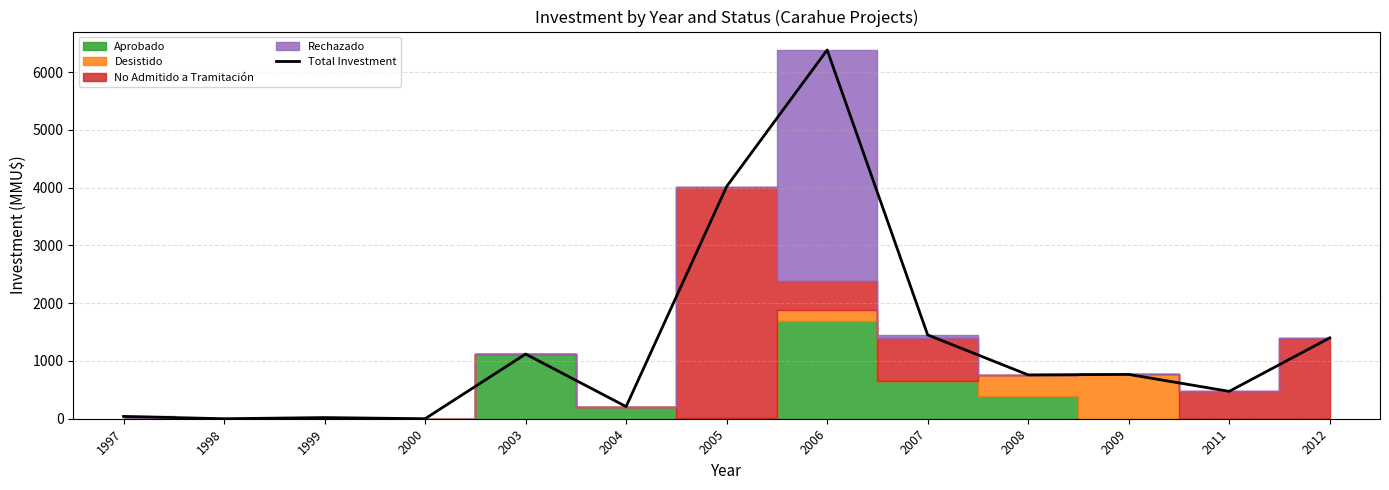

Which label corresponds to the largest value in the chart?

2006